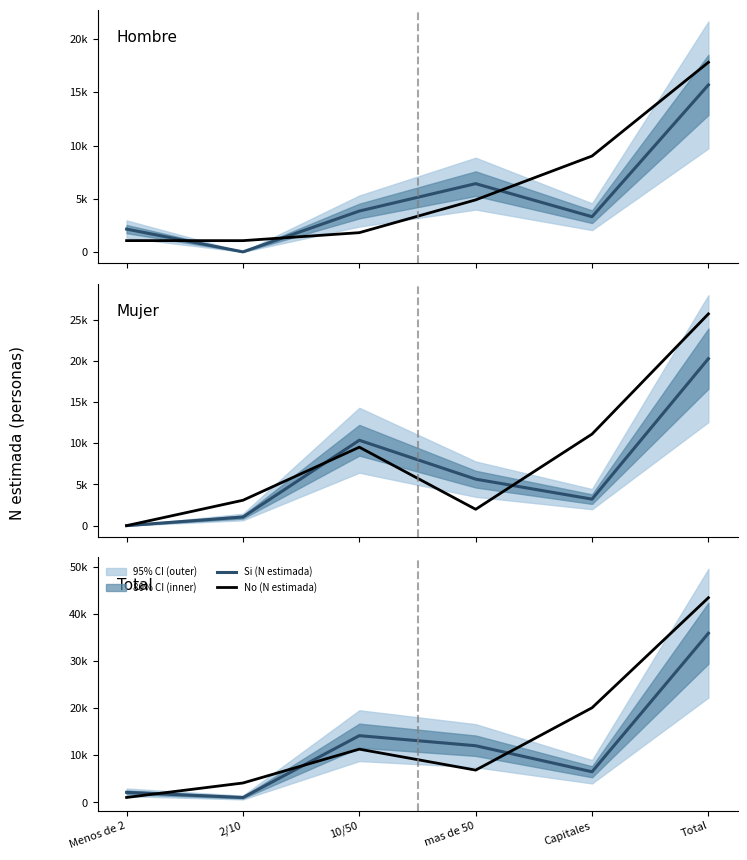

What is the sum of the No (N estimada) values at 10/50 and Capitales?

31452